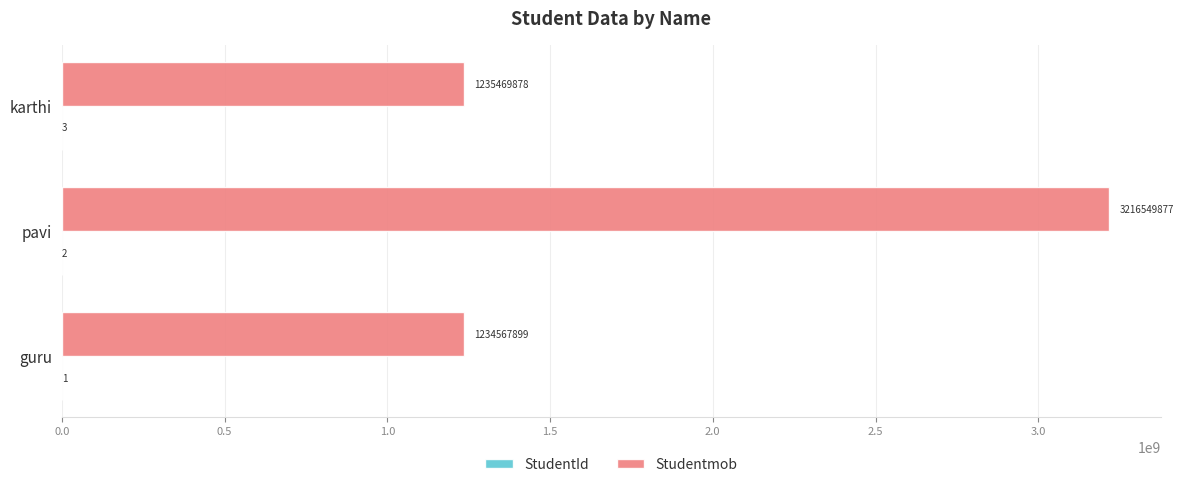

What is the maximum value shown in the chart?

3216549877